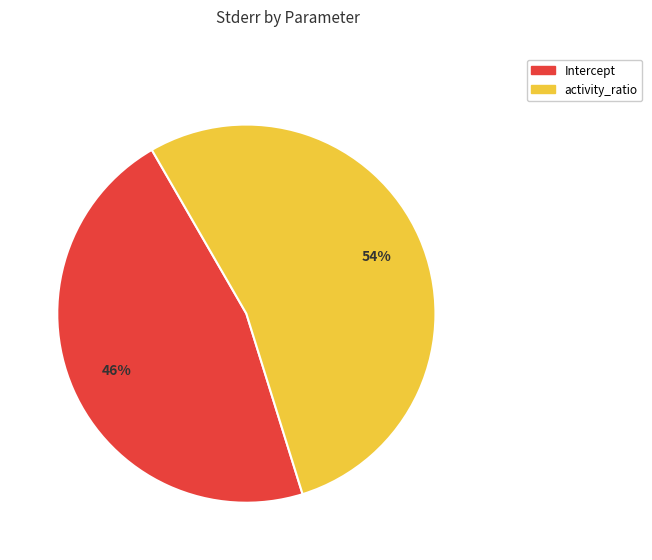

To the nearest percent, what is the combined percentage of activity_ratio and Intercept?

100%